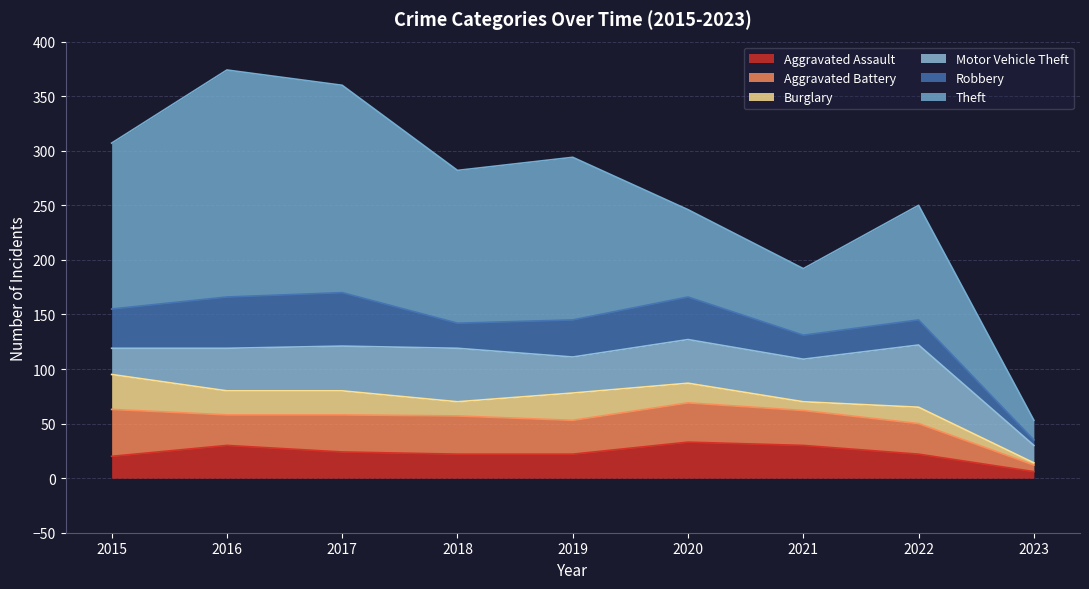

Rank the series at 2022 from lowest to highest value.

Burglary, Aggravated Assault, Robbery, Aggravated Battery, Motor Vehicle Theft, Theft